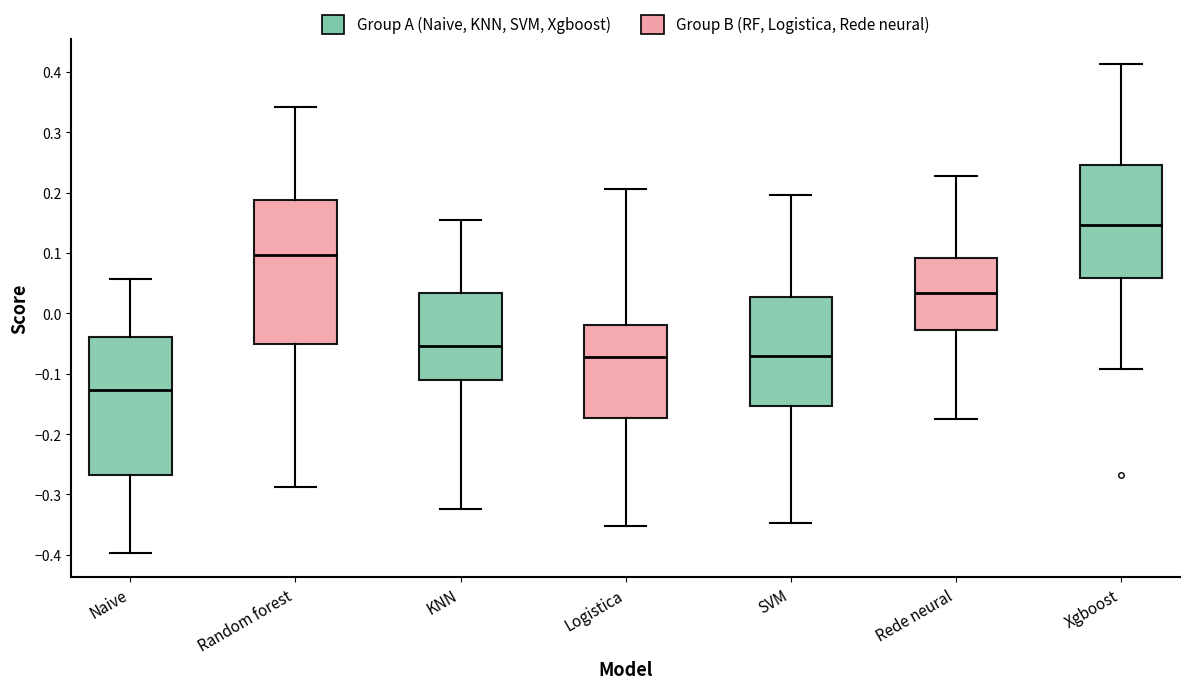

Which box is the tallest, from its lower edge to its upper edge?

Random forest